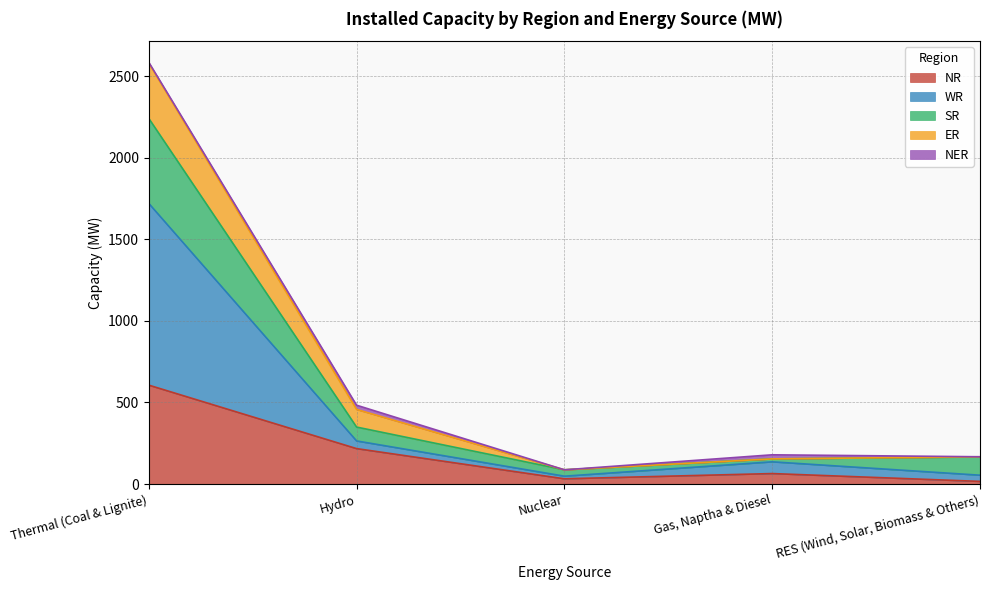

True or false: SR has a value of 138 at Nuclear.

False